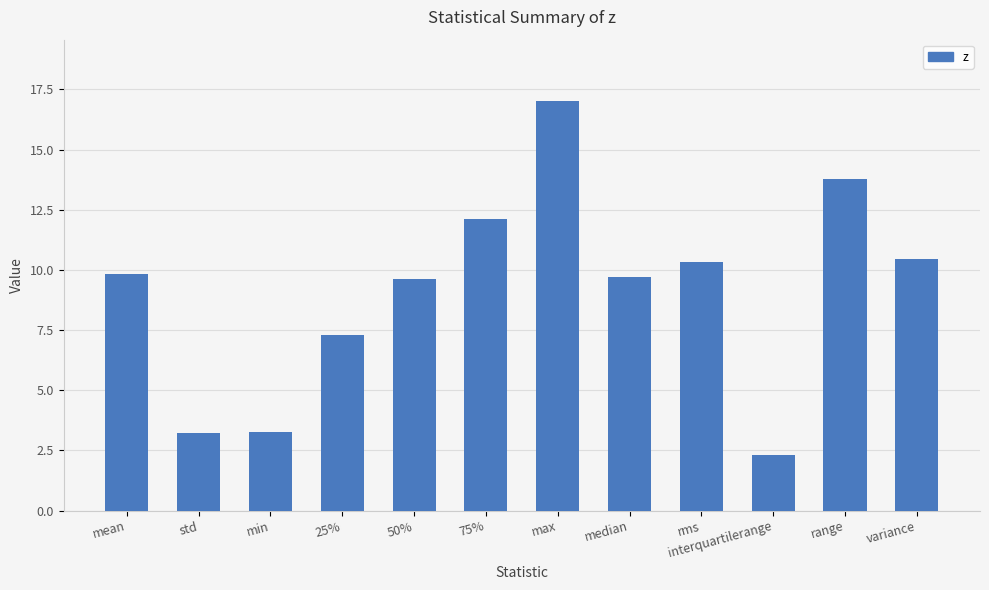

Approximately how many times larger is the value at range compared to mean?

1.4